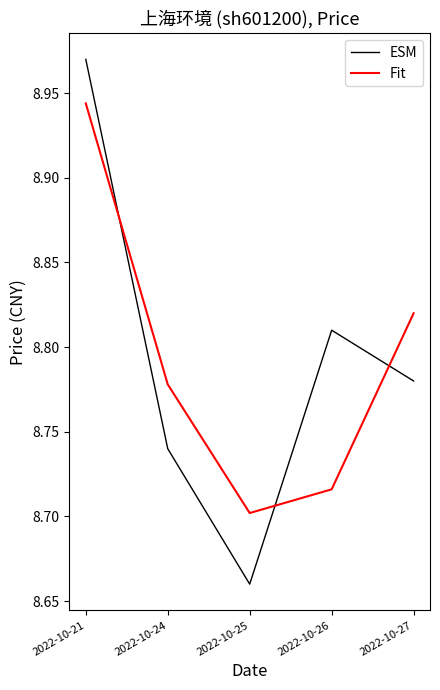

Count the Fit values in the range 8 to 9.

5